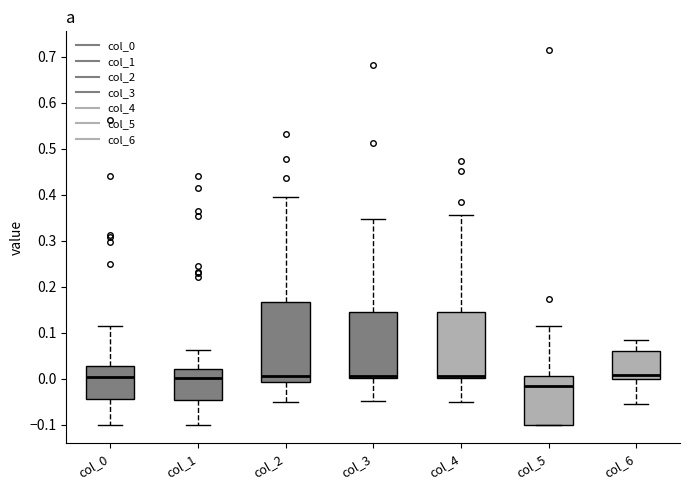

Comparing the boxes themselves (not the whiskers), which one is the tallest?

col_2